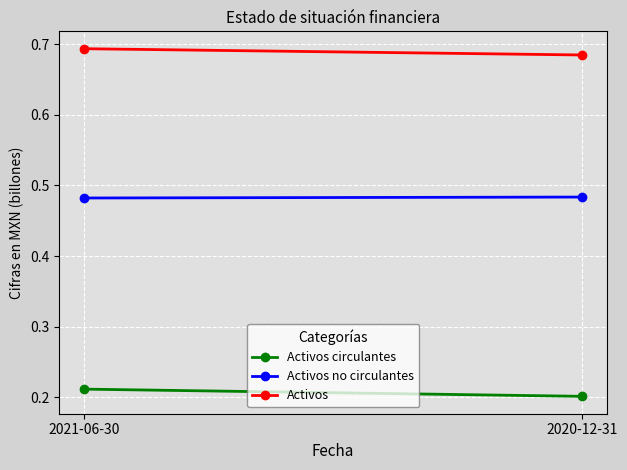

The value of Activos at 2020-12-31 is 0.7. True or false?

True